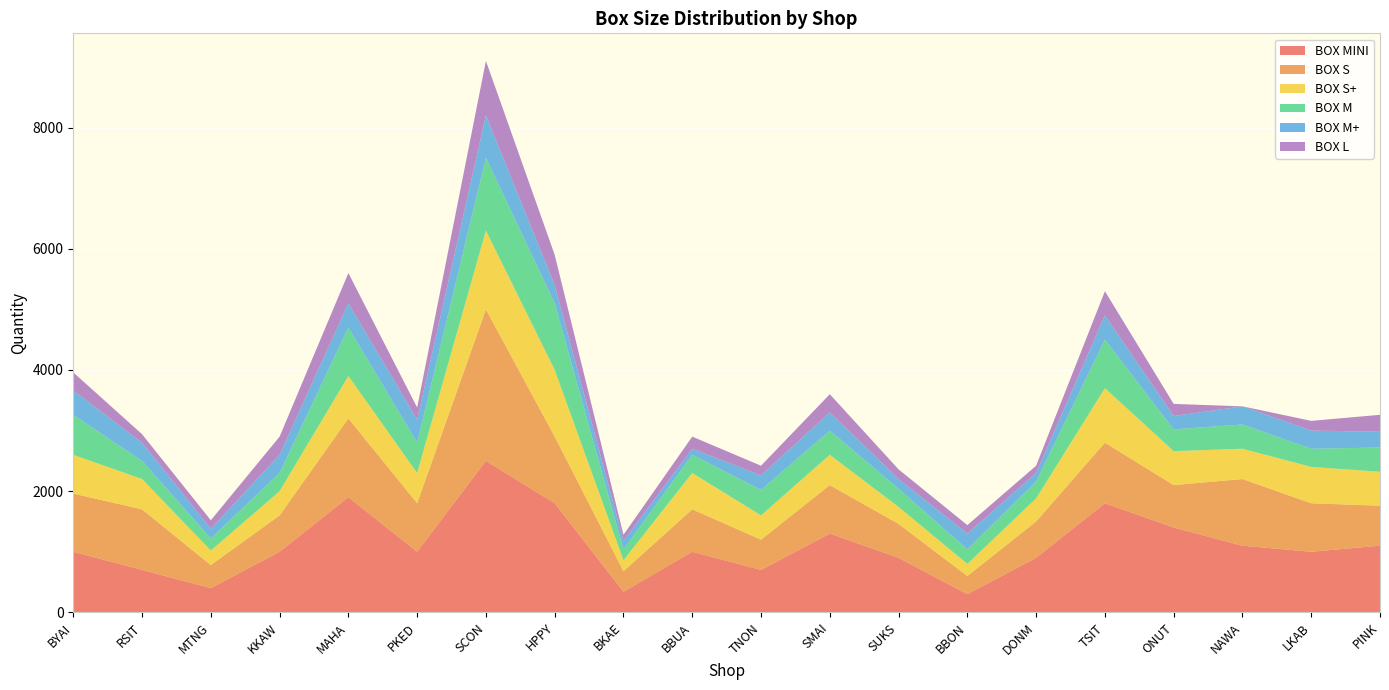

Reading right to left, extract all data points from this chart.

BOX MINI: PINK=1100	LKAB=1000	NAWA=1100	ONUT=1400	TSIT=1800	DONM=900	BBON=300	SUKS=900	SMAI=1300	TNON=700	BBUA=1000	BKAE=340	HPPY=1800	SCON=2500	PKED=1000	MAHA=1900	KKAW=1000	MTNG=400	RSIT=700	BYAI=1000
BOX S: PINK=660	LKAB=800	NAWA=1100	ONUT=700	TSIT=1000	DONM=600	BBON=300	SUKS=560	SMAI=800	TNON=500	BBUA=700	BKAE=340	HPPY=1100	SCON=2500	PKED=800	MAHA=1300	KKAW=600	MTNG=380	RSIT=1000	BYAI=960
BOX S+: PINK=560	LKAB=600	NAWA=500	ONUT=560	TSIT=900	DONM=380	BBON=200	SUKS=280	SMAI=500	TNON=400	BBUA=600	BKAE=180	HPPY=1100	SCON=1300	PKED=500	MAHA=700	KKAW=400	MTNG=240	RSIT=500	BYAI=640
BOX M: PINK=400	LKAB=300	NAWA=400	ONUT=360	TSIT=800	DONM=280	BBON=240	SUKS=300	SMAI=400	TNON=420	BBUA=300	BKAE=180	HPPY=1100	SCON=1200	PKED=500	MAHA=800	KKAW=300	MTNG=200	RSIT=300	BYAI=660
BOX M+: PINK=260	LKAB=300	NAWA=300	ONUT=220	TSIT=400	DONM=140	BBON=260	SUKS=160	SMAI=300	TNON=240	BBUA=100	BKAE=140	HPPY=300	SCON=700	PKED=380	MAHA=400	KKAW=300	MTNG=160	RSIT=300	BYAI=400
BOX L: PINK=280	LKAB=160	NAWA=0	ONUT=200	TSIT=400	DONM=120	BBON=140	SUKS=160	SMAI=300	TNON=160	BBUA=200	BKAE=100	HPPY=500	SCON=900	PKED=200	MAHA=500	KKAW=300	MTNG=140	RSIT=140	BYAI=300